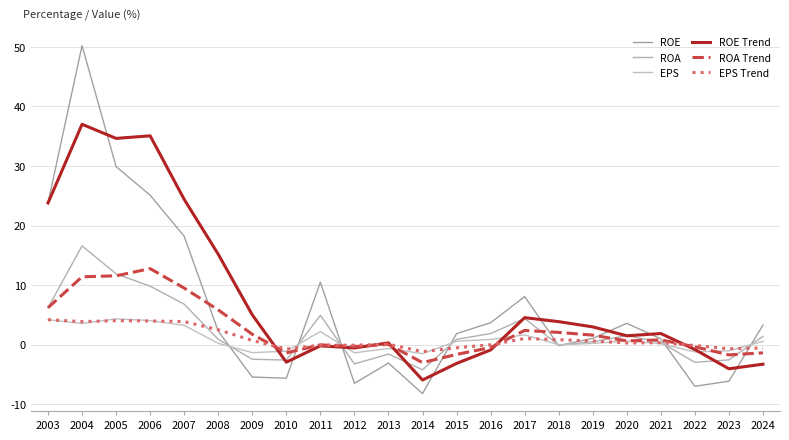

What is the value of the ROA Trend point at the 22nd from the left?

-1.4